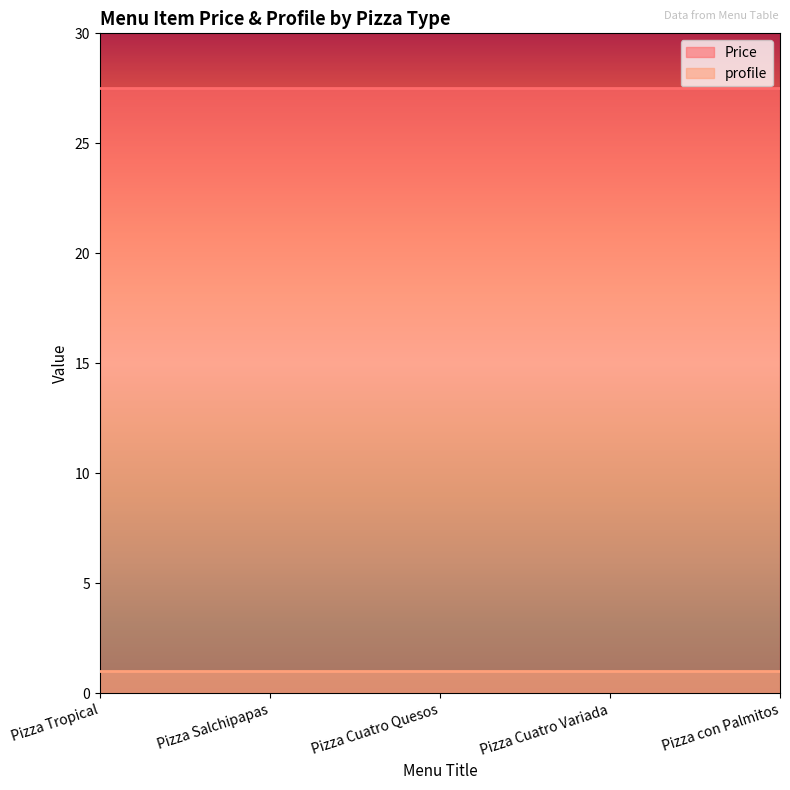

What is the label of the 5th point from the right?

Pizza Tropical